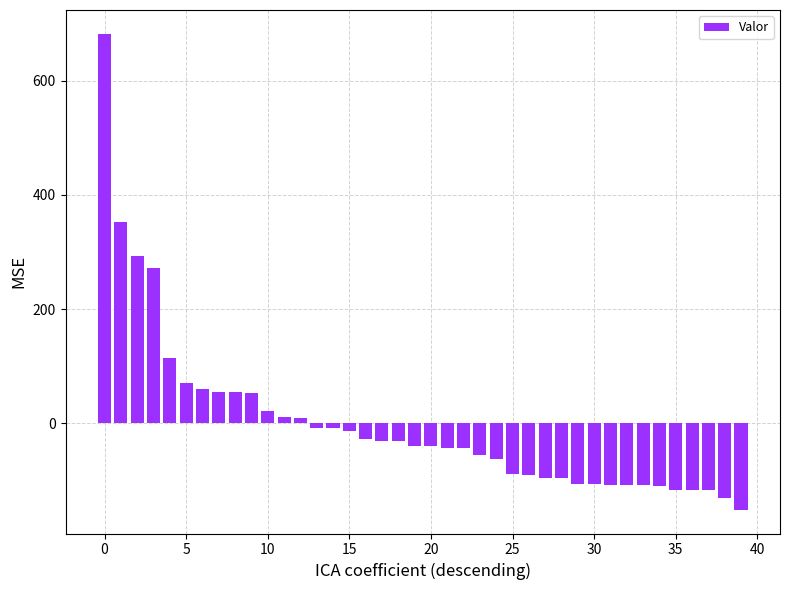

What is the greatest value displayed?

682.3